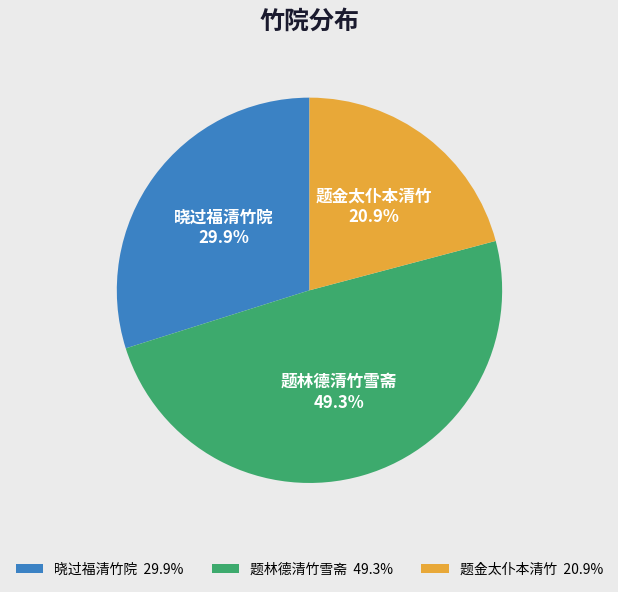

What percentage is the 题林德清竹雪斋 slice, to the nearest percent?

49%